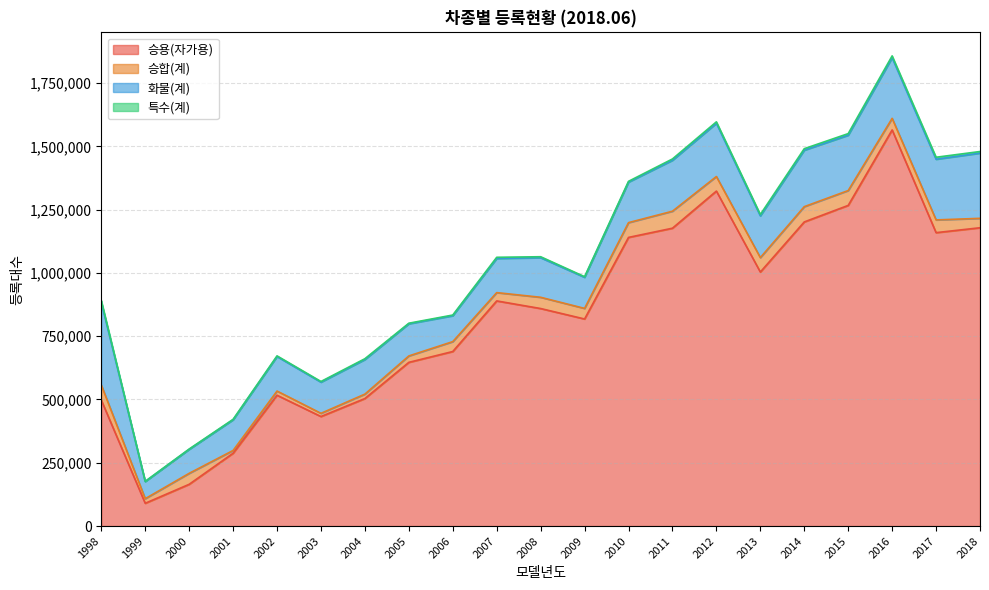

What is the difference between the second highest and minimum values in the 승합(계) series?

49411